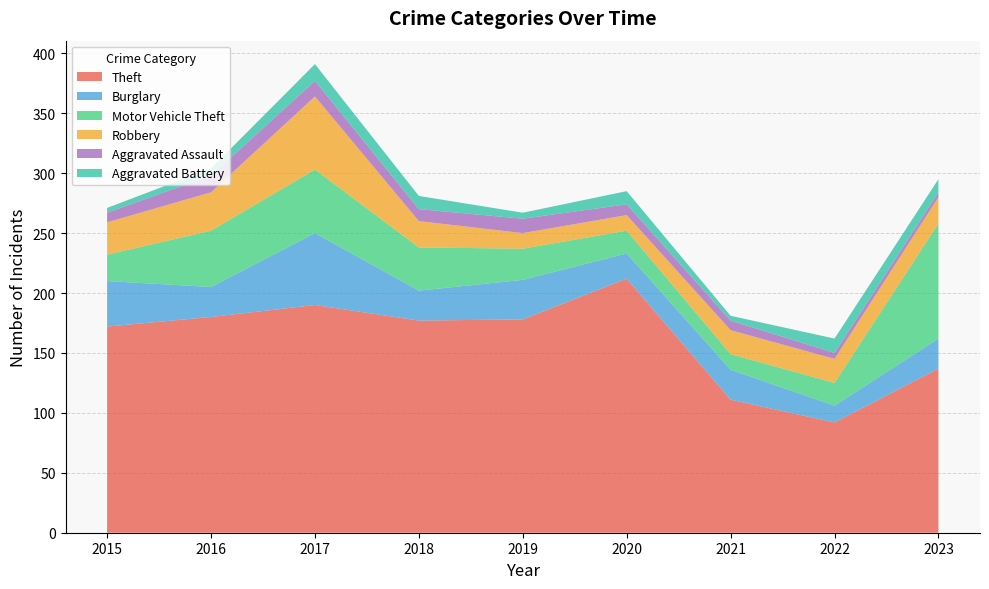

Reading right to left, extract all data points from this chart.

Theft: 2023=137	2022=92	2021=111	2020=212	2019=178	2018=177	2017=190	2016=180	2015=172
Burglary: 2023=25	2022=14	2021=25	2020=21	2019=33	2018=25	2017=60	2016=25	2015=38
Motor Vehicle Theft: 2023=96	2022=19	2021=13	2020=19	2019=26	2018=36	2017=53	2016=47	2015=22
Robbery: 2023=22	2022=20	2021=20	2020=13	2019=13	2018=22	2017=61	2016=32	2015=27
Aggravated Assault: 2023=4	2022=5	2021=8	2020=9	2019=12	2018=10	2017=13	2016=14	2015=8
Aggravated Battery: 2023=11	2022=12	2021=4	2020=11	2019=5	2018=11	2017=14	2016=6	2015=4